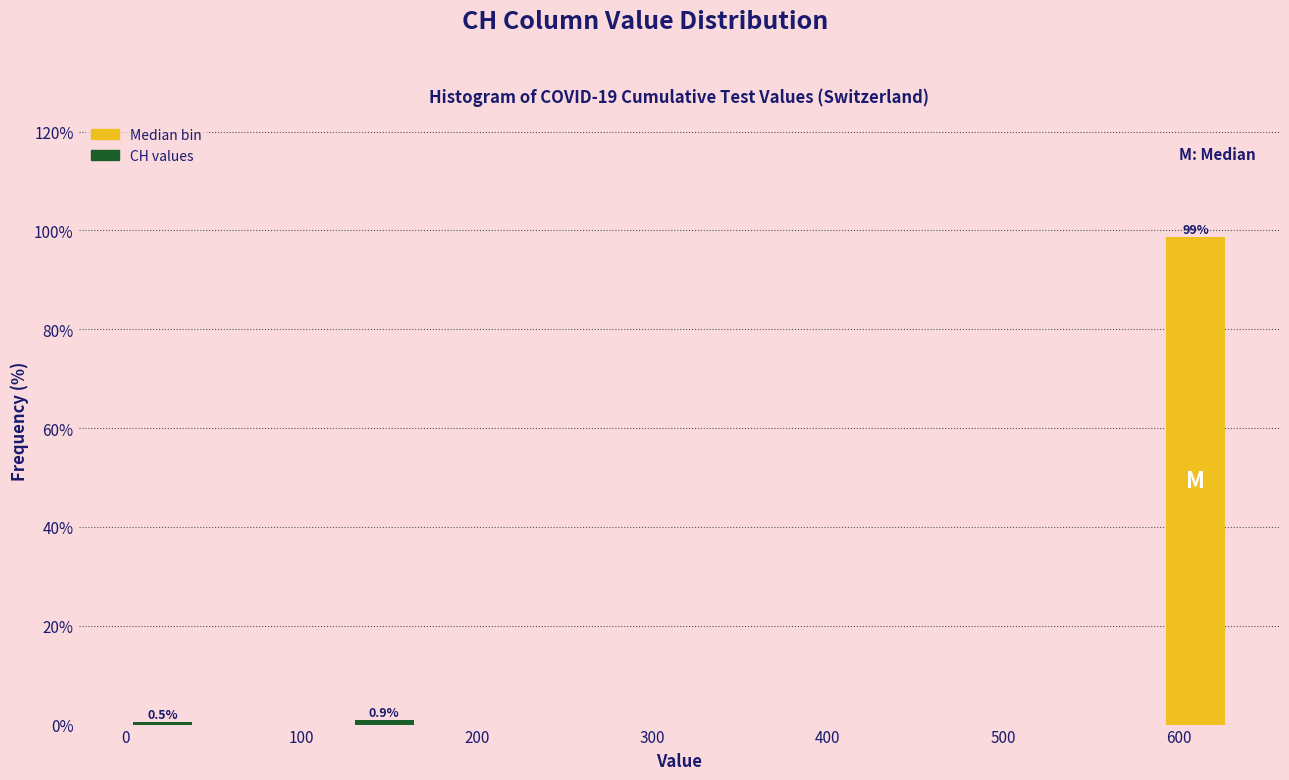

Over which range of the x-axis is the bar tallest?

590 to 630